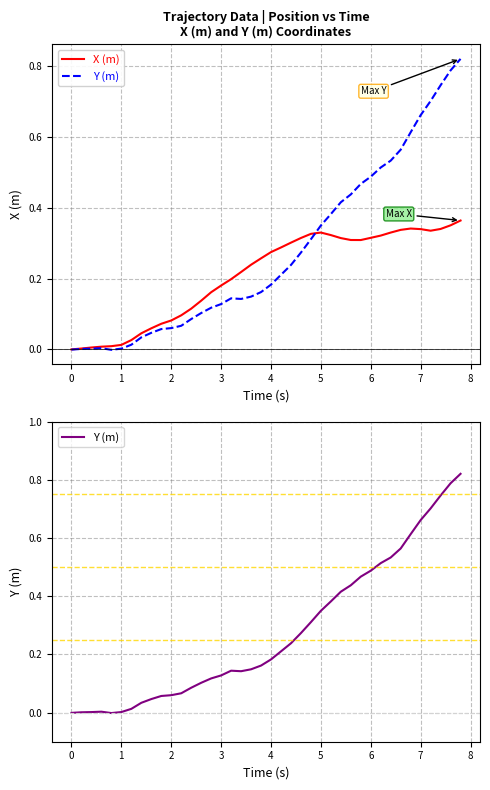

How many times do Y (m) and X (m) cross each other?

1